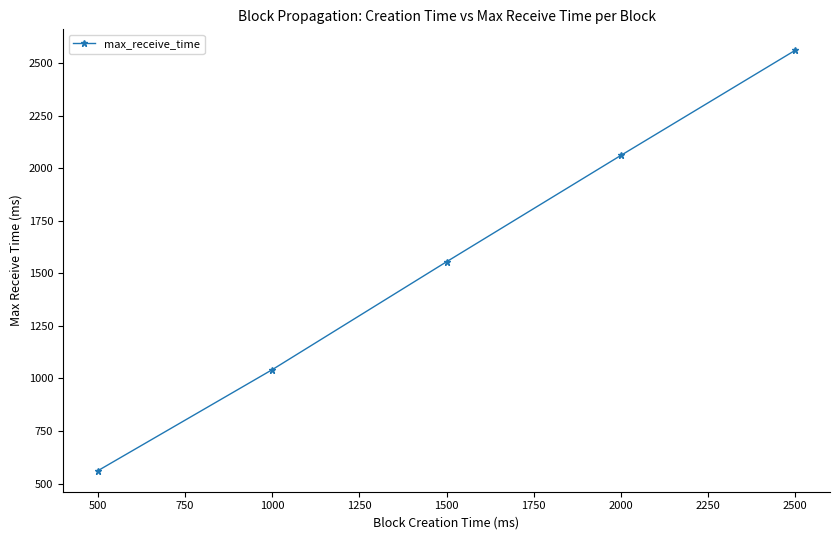

What is the ratio of the value at 2000 to the value at 2500?

0.8